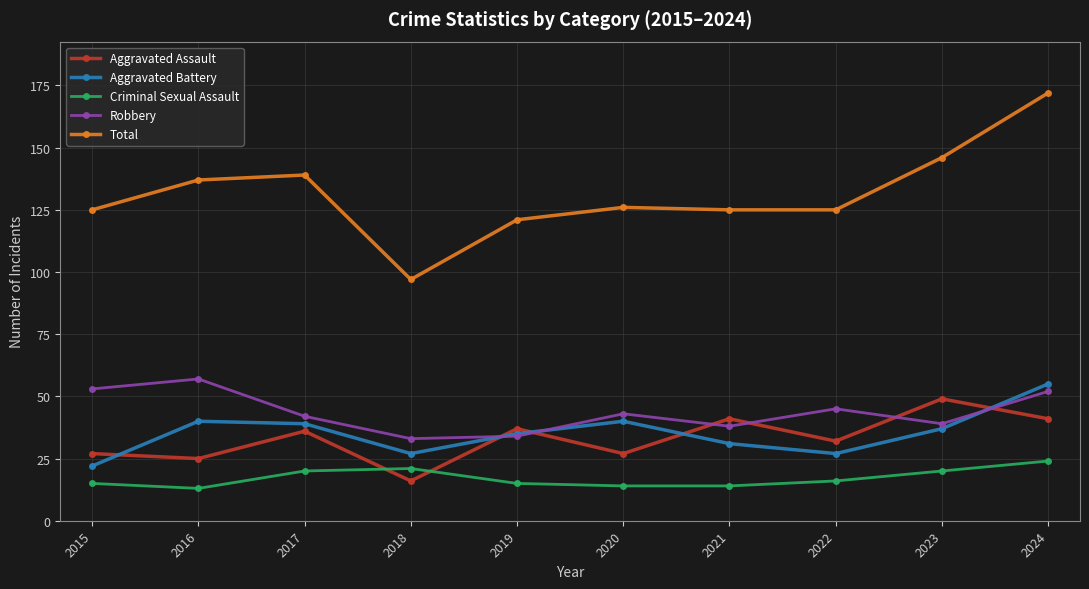

Which category has the highest value across all series?

2024